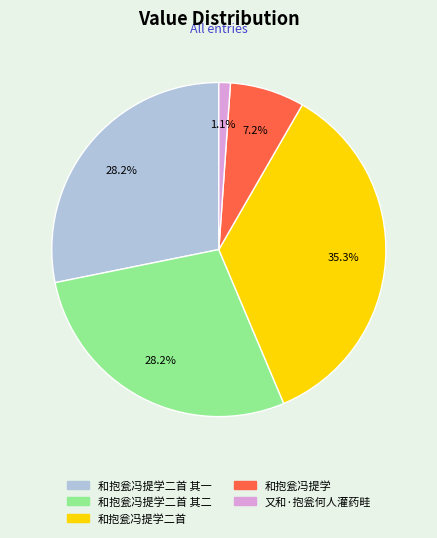

Is the sum of 和抱瓮冯提学二首 其二 and 和抱瓮冯提学 greater than half?

No